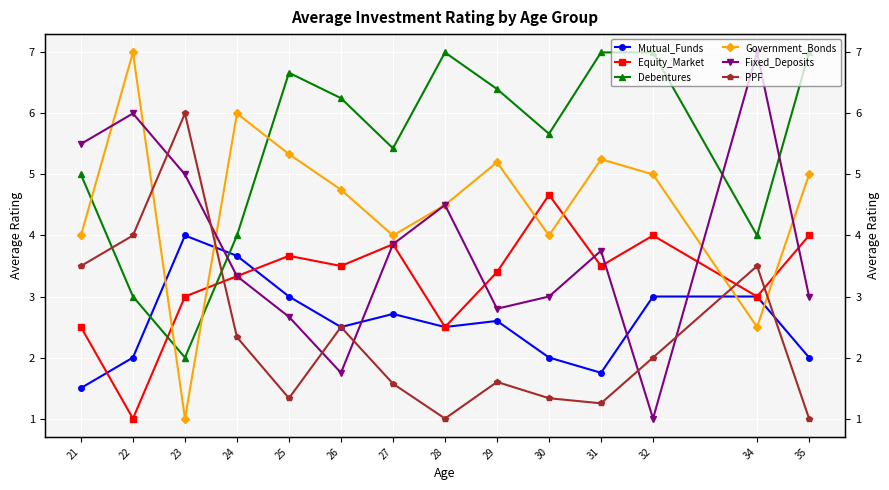

The Fixed_Deposits series shows 4.5 at 28. True or false?

True